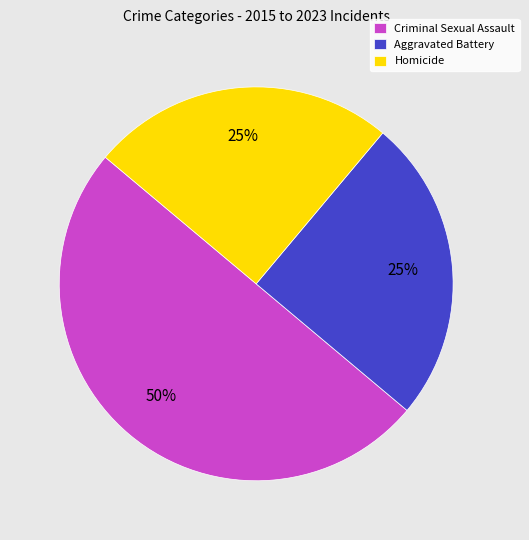

Do Criminal Sexual Assault and Aggravated Battery together represent more than half of the pie?

Yes